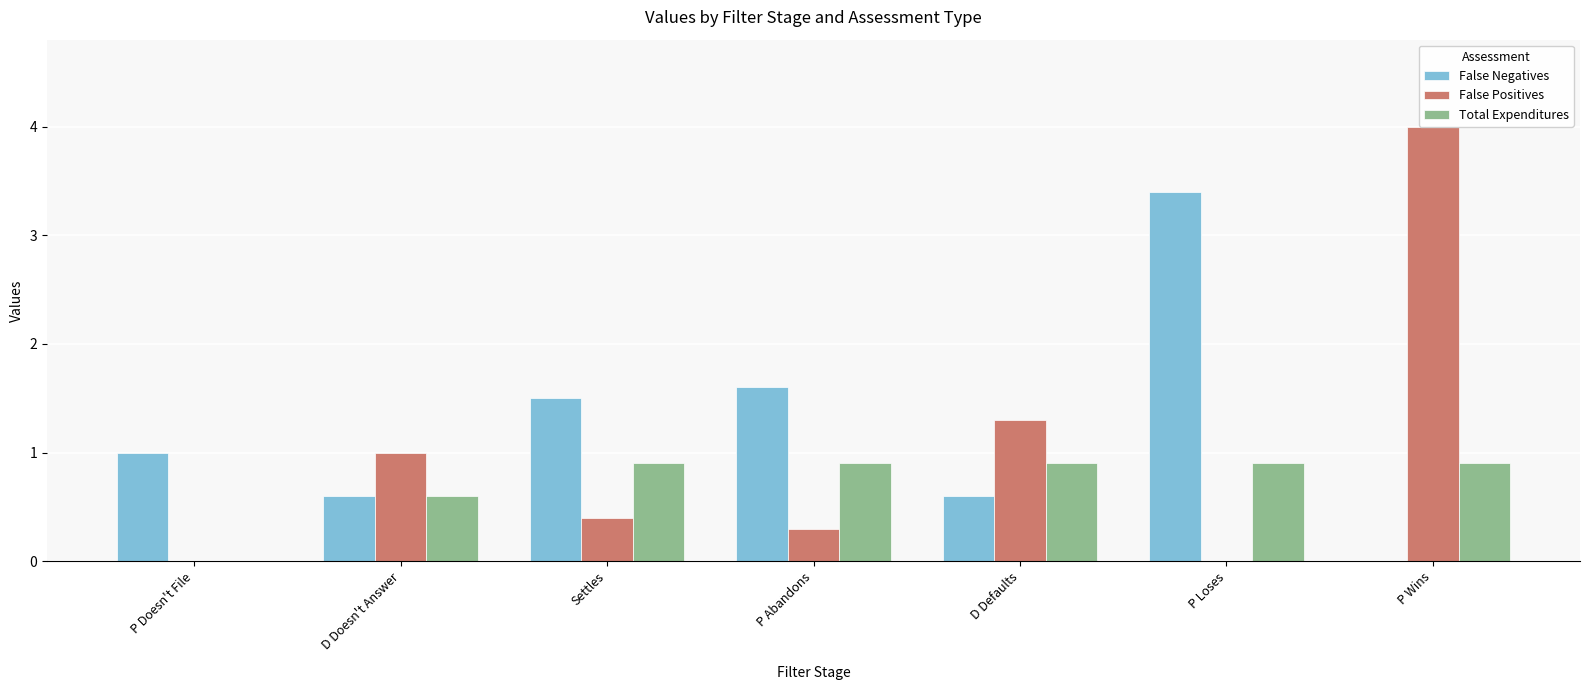

Reading left to right, transcribe all the data shown in this chart.

False Negatives: P Doesn't File=1.0	D Doesn't Answer=0.6	Settles=1.5	P Abandons=1.6	D Defaults=0.6	P Loses=3.4	P Wins=0.0
False Positives: P Doesn't File=0.0	D Doesn't Answer=1.0	Settles=0.4	P Abandons=0.3	D Defaults=1.3	P Loses=0.0	P Wins=4.0
Total Expenditures: P Doesn't File=0.0	D Doesn't Answer=0.6	Settles=0.9	P Abandons=0.9	D Defaults=0.9	P Loses=0.9	P Wins=0.9